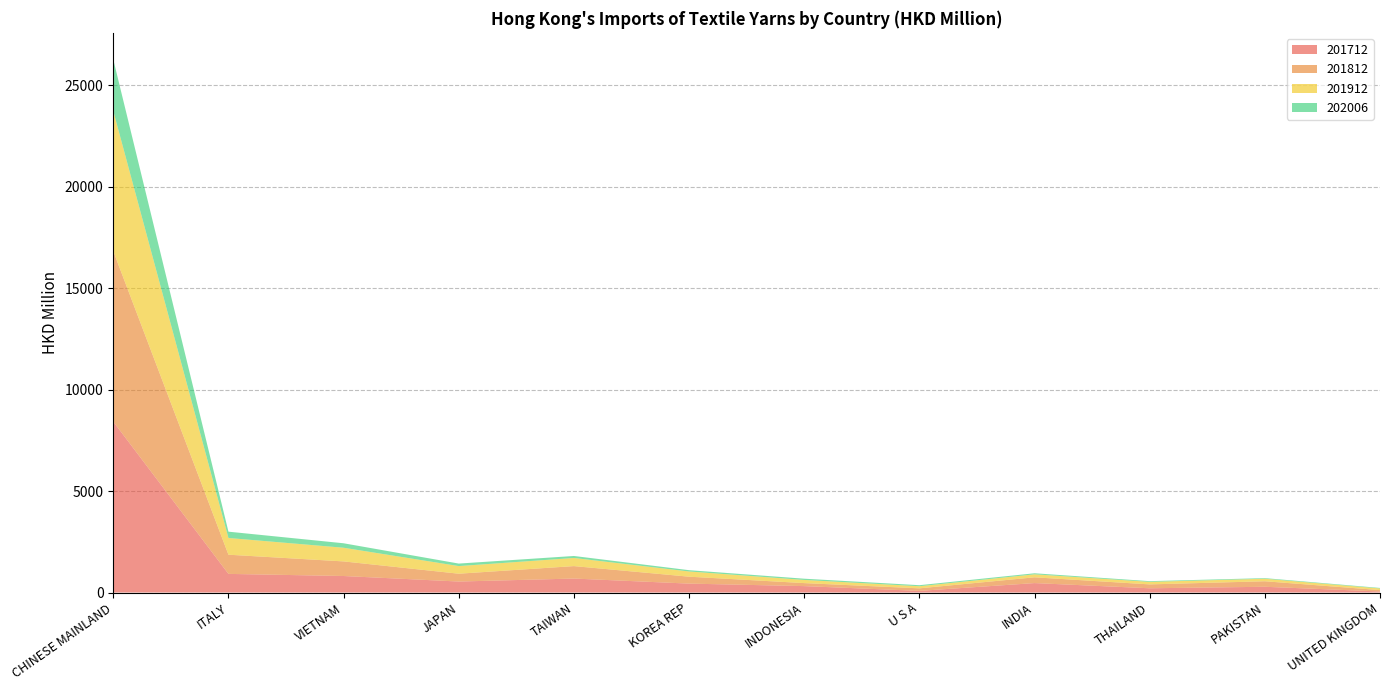

Reading left to right, transcribe all the data shown in this chart.

201712: 8416.2	917.9	813.4	541.3	688.3	439.2	315.6	80.7	464.9	209.0	283.3	51.6
201812: 8397.4	944.9	718.9	385.4	613.0	340.5	148.3	125.4	283.9	191.1	271.3	67.9
201912: 6902.8	823.9	673.6	375.9	401.1	257.0	156.2	103.5	147.8	125.7	124.1	80.7
202006: 2540.0	310.9	220.3	123.1	97.8	63.8	60.6	51.5	51.3	34.3	30.3	25.6